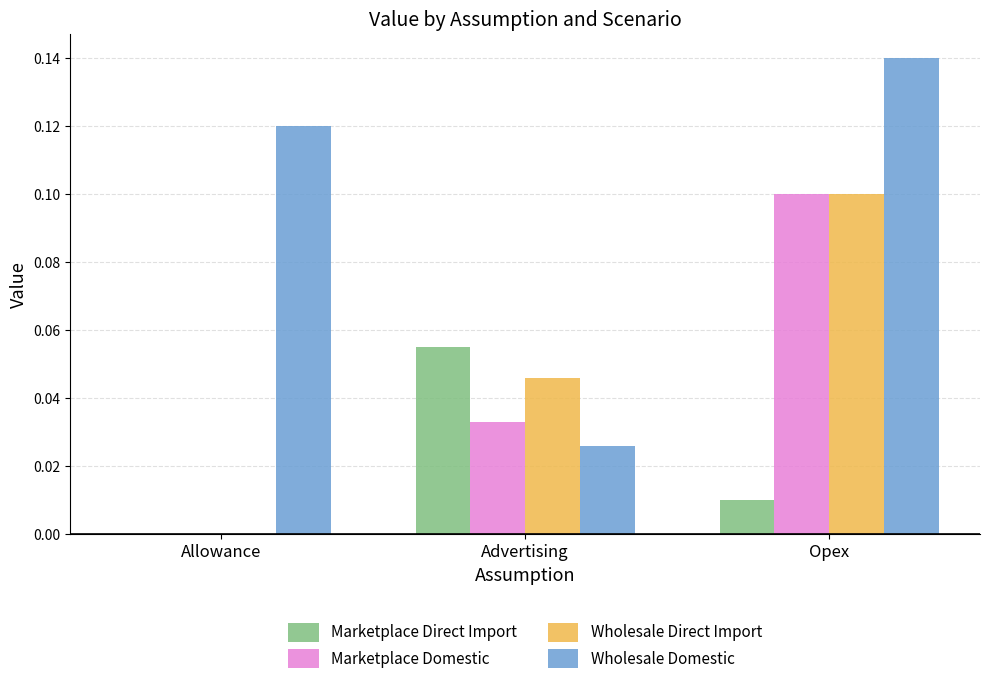

Is it true that Wholesale Domestic equals 0.0 at Advertising?

True